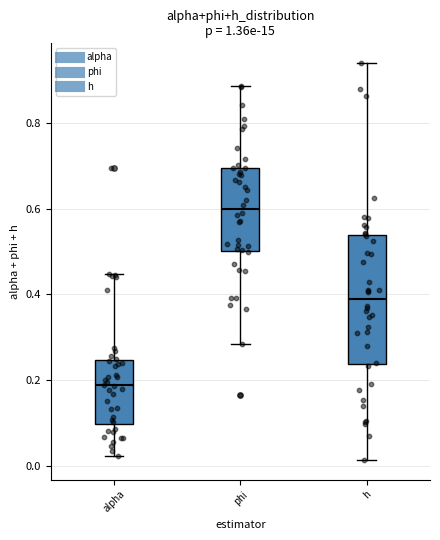

Which box has the lowest median line?

alpha